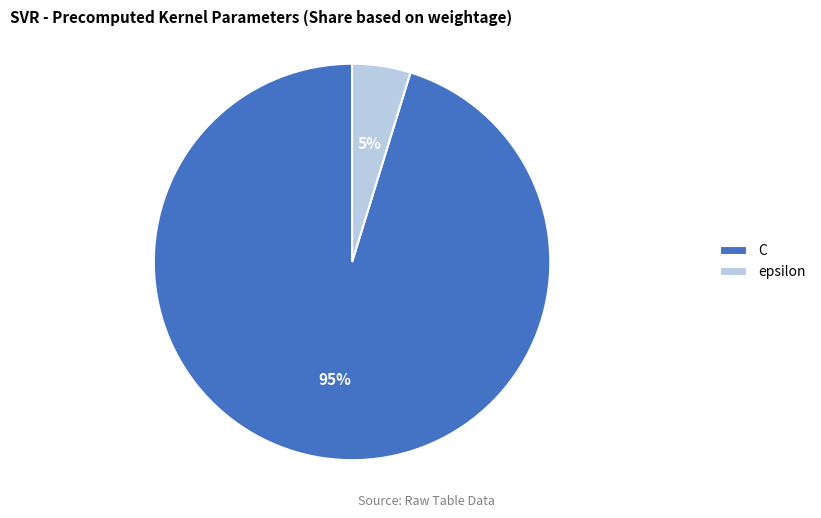

What is the smallest slice in the pie chart?

epsilon